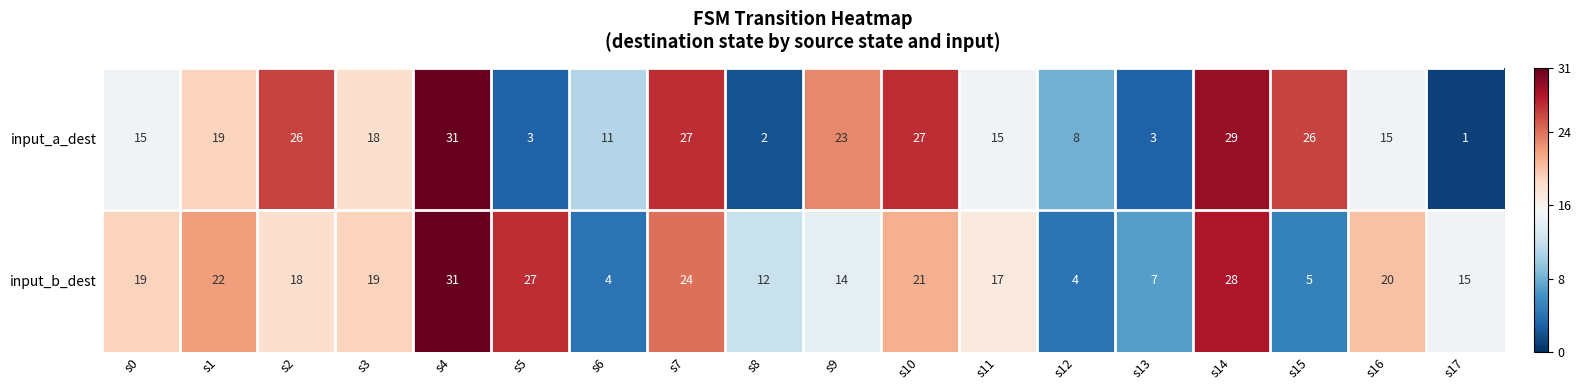

What is the difference between the second highest and minimum values in the input_a_dest series?

28